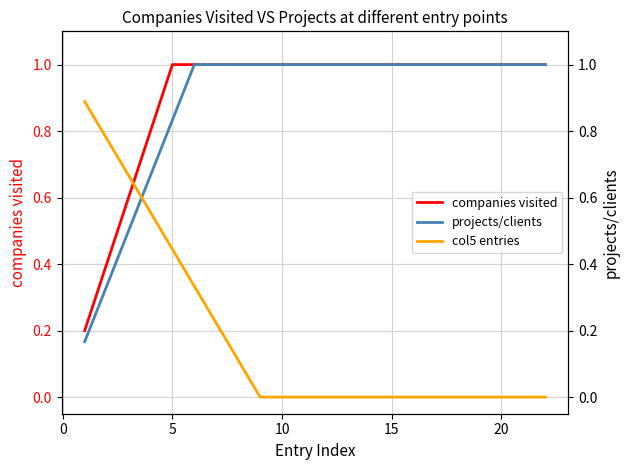

What is the difference between the maximum and minimum values in the companies visited series?

0.8